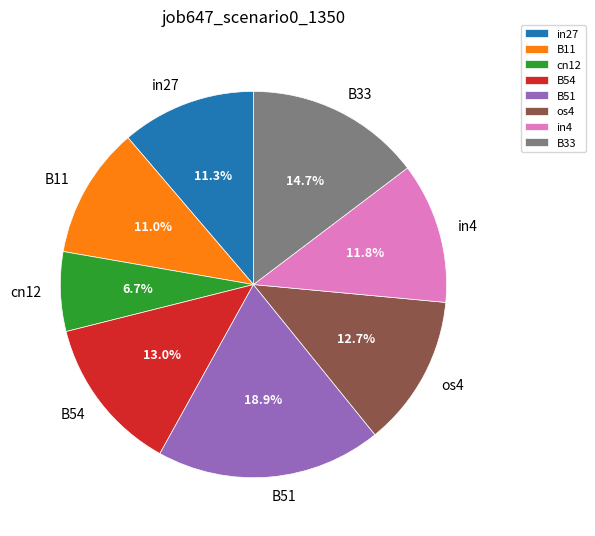

Is there any slice that represents more than half of the pie?

No